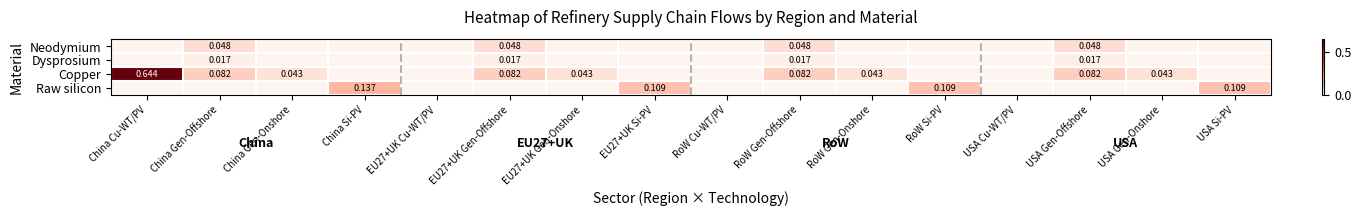

How many positive values does the Raw silicon series have?

4